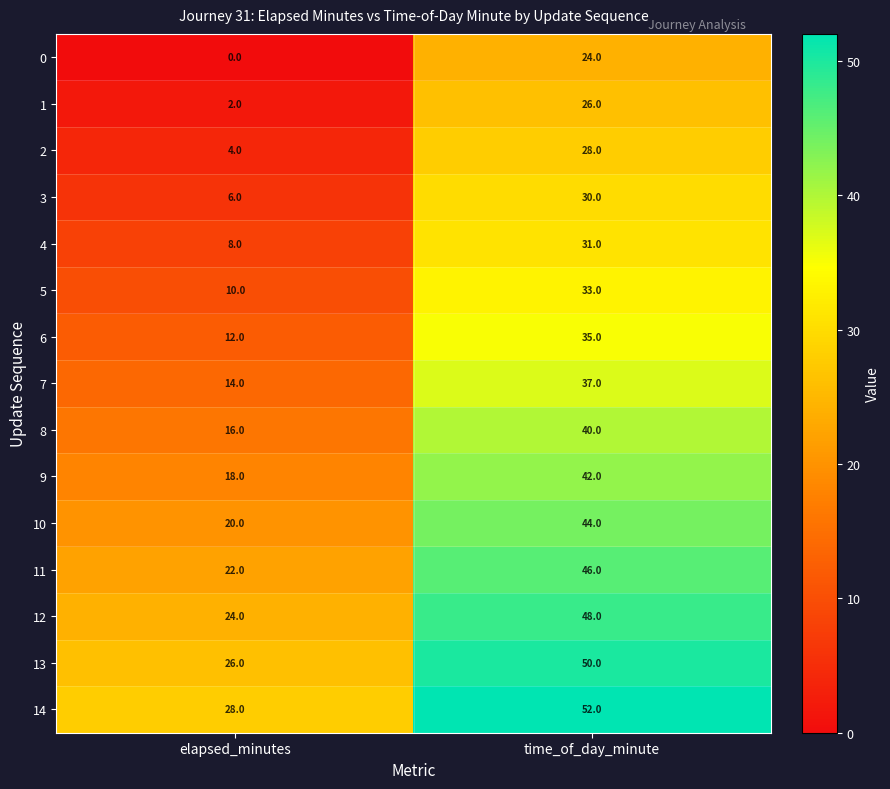

How many data points does each series have?

2